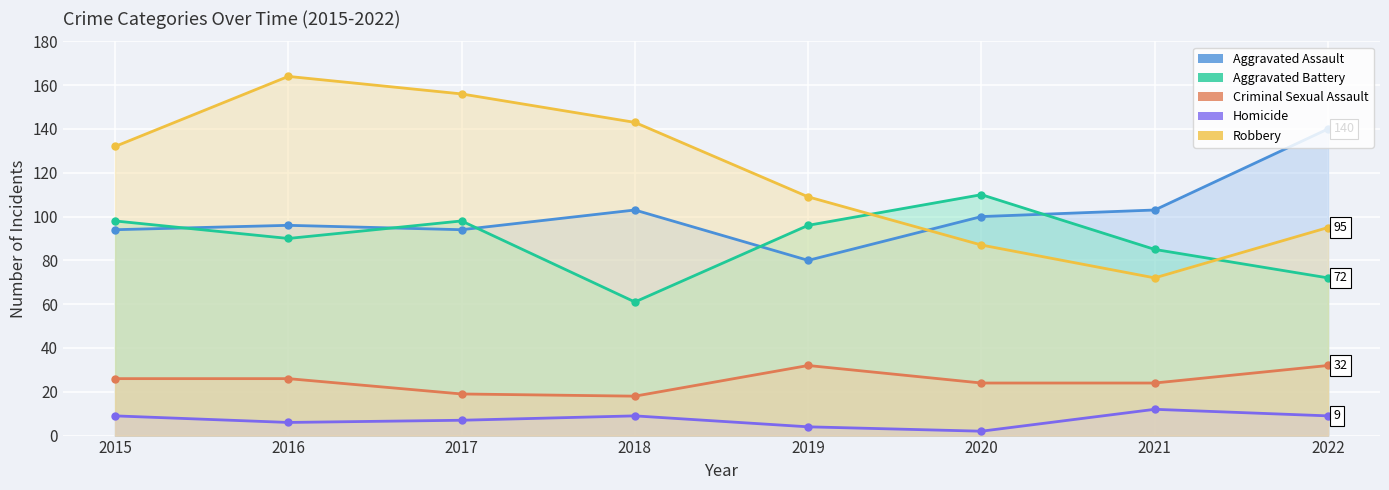

What is the minimum value for Criminal Sexual Assault?

18